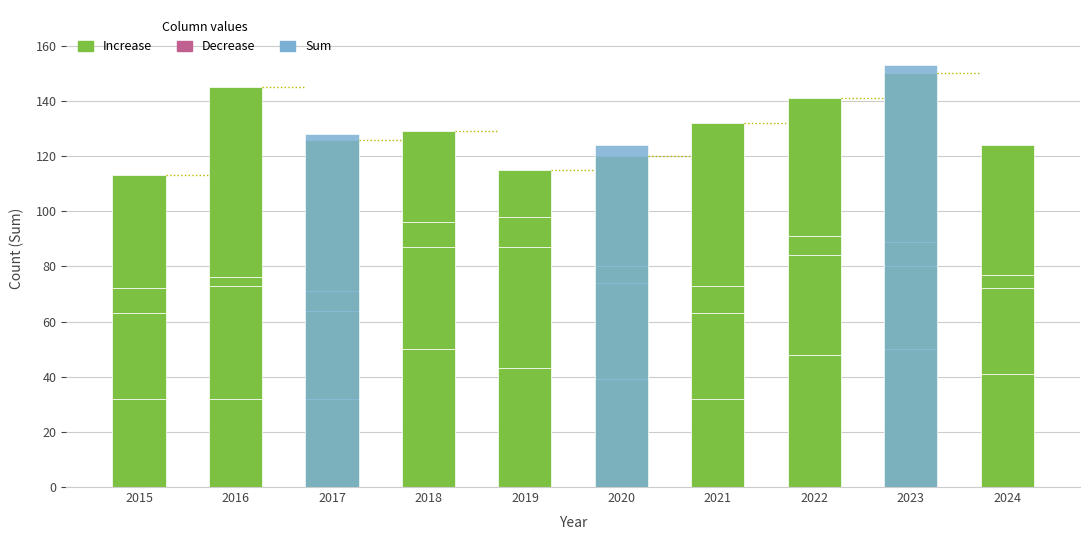

At which label does the data first exceed 41?

2018